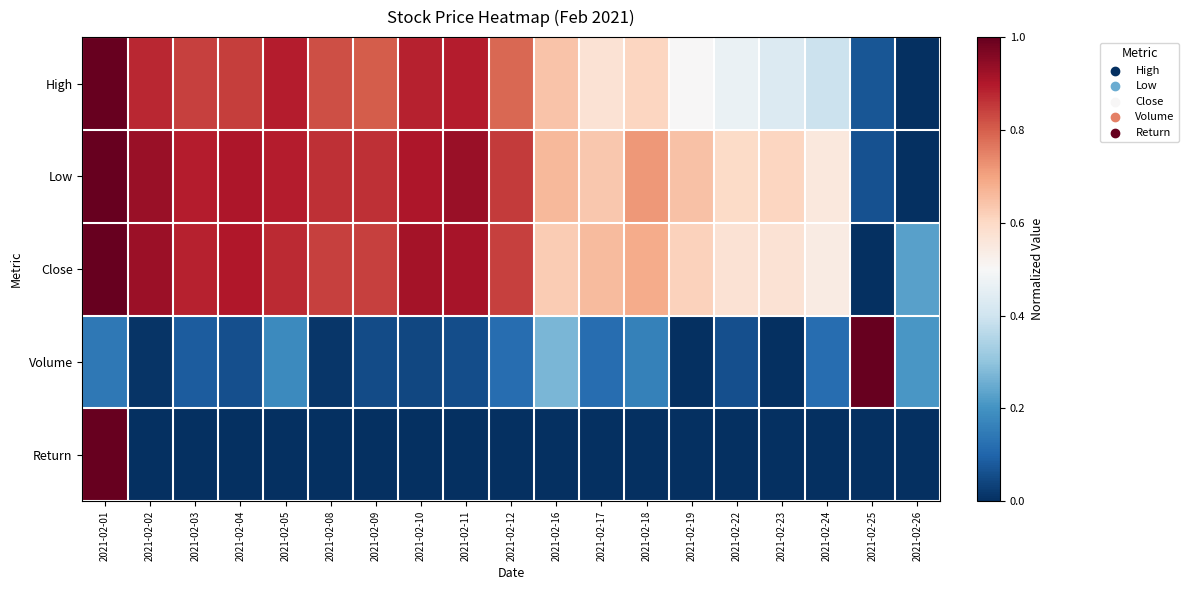

Reading right to left, list all the values displayed in this chart.

High: 2021-02-26=0.0	2021-02-25=0.1	2021-02-24=0.4	2021-02-23=0.4	2021-02-22=0.5	2021-02-19=0.5	2021-02-18=0.6	2021-02-17=0.6	2021-02-16=0.6	2021-02-12=0.8	2021-02-11=0.9	2021-02-10=0.9	2021-02-09=0.8	2021-02-08=0.8	2021-02-05=0.9	2021-02-04=0.8	2021-02-03=0.8	2021-02-02=0.9	2021-02-01=1.0
Low: 2021-02-26=0.0	2021-02-25=0.1	2021-02-24=0.6	2021-02-23=0.6	2021-02-22=0.6	2021-02-19=0.6	2021-02-18=0.7	2021-02-17=0.6	2021-02-16=0.7	2021-02-12=0.9	2021-02-11=0.9	2021-02-10=0.9	2021-02-09=0.9	2021-02-08=0.9	2021-02-05=0.9	2021-02-04=0.9	2021-02-03=0.9	2021-02-02=0.9	2021-02-01=1.0
Close: 2021-02-26=0.2	2021-02-25=0.0	2021-02-24=0.5	2021-02-23=0.6	2021-02-22=0.6	2021-02-19=0.6	2021-02-18=0.7	2021-02-17=0.7	2021-02-16=0.6	2021-02-12=0.8	2021-02-11=0.9	2021-02-10=0.9	2021-02-09=0.8	2021-02-08=0.8	2021-02-05=0.9	2021-02-04=0.9	2021-02-03=0.9	2021-02-02=0.9	2021-02-01=1.0
Volume: 2021-02-26=0.2	2021-02-25=1.0	2021-02-24=0.1	2021-02-23=0.0	2021-02-22=0.1	2021-02-19=0.0	2021-02-18=0.2	2021-02-17=0.1	2021-02-16=0.3	2021-02-12=0.1	2021-02-11=0.1	2021-02-10=0.0	2021-02-09=0.1	2021-02-08=0.0	2021-02-05=0.2	2021-02-04=0.1	2021-02-03=0.1	2021-02-02=0.0	2021-02-01=0.1
Return: 2021-02-26=0.0	2021-02-25=0.0	2021-02-24=0.0	2021-02-23=0.0	2021-02-22=0.0	2021-02-19=0.0	2021-02-18=0.0	2021-02-17=0.0	2021-02-16=0.0	2021-02-12=0.0	2021-02-11=0.0	2021-02-10=0.0	2021-02-09=0.0	2021-02-08=0.0	2021-02-05=0.0	2021-02-04=0.0	2021-02-03=0.0	2021-02-02=0.0	2021-02-01=1.0